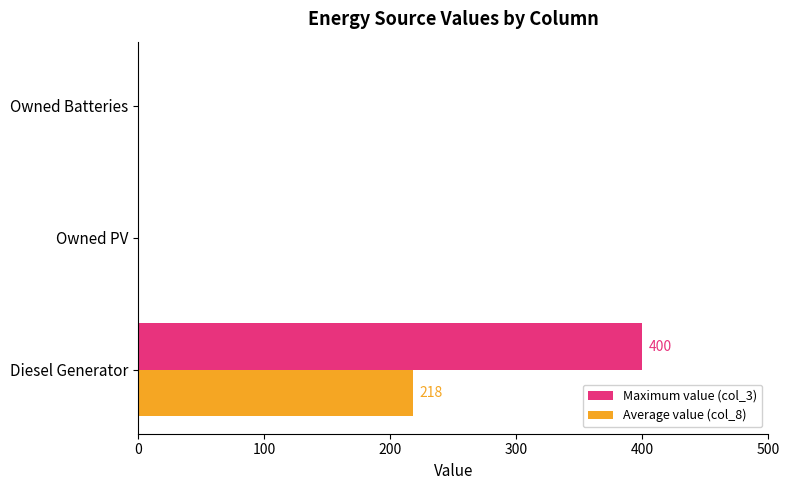

Count the number of data series in this chart.

2